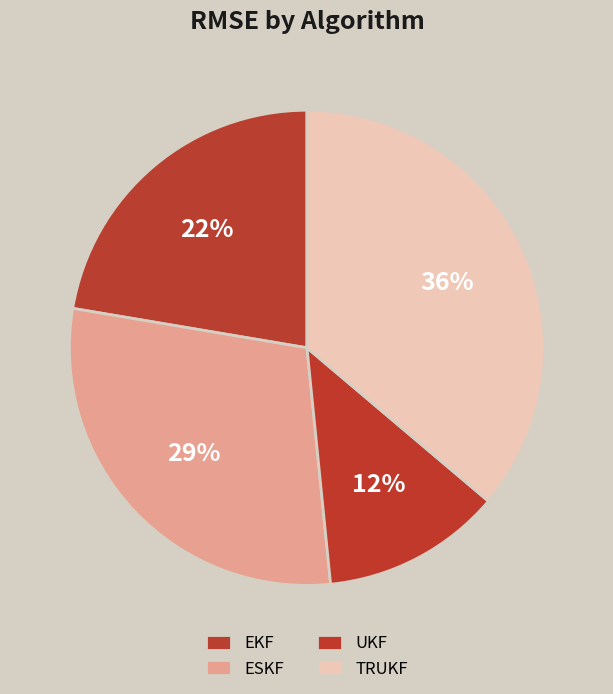

To the nearest percent, what portion does TRUKF represent?

36%